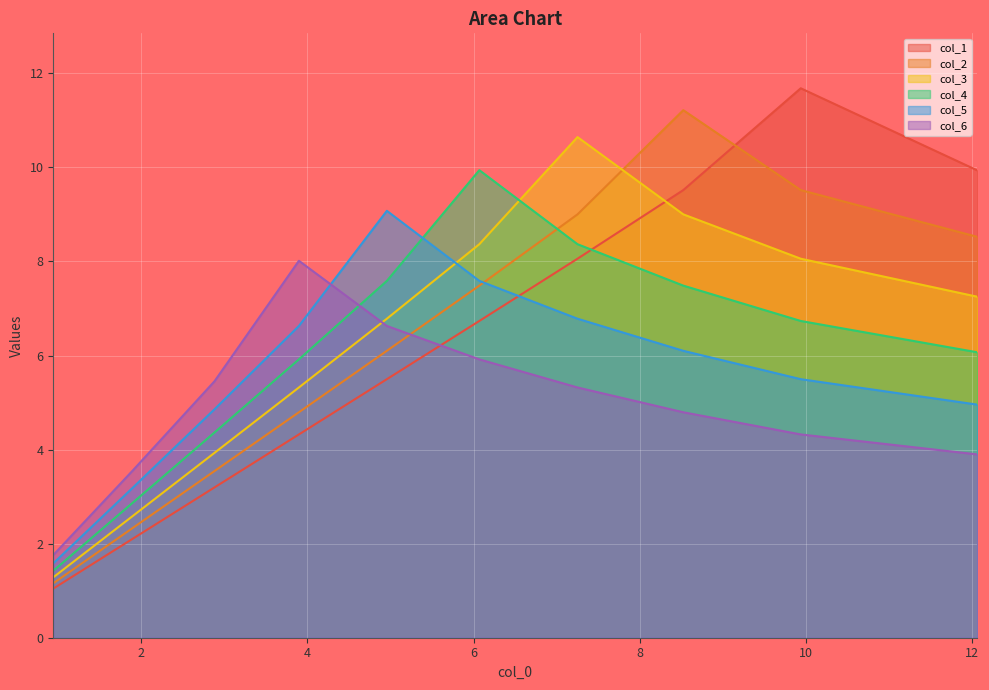

Rank the series by their maximum value, from lowest to highest.

col_6, col_5, col_4, col_3, col_2, col_1